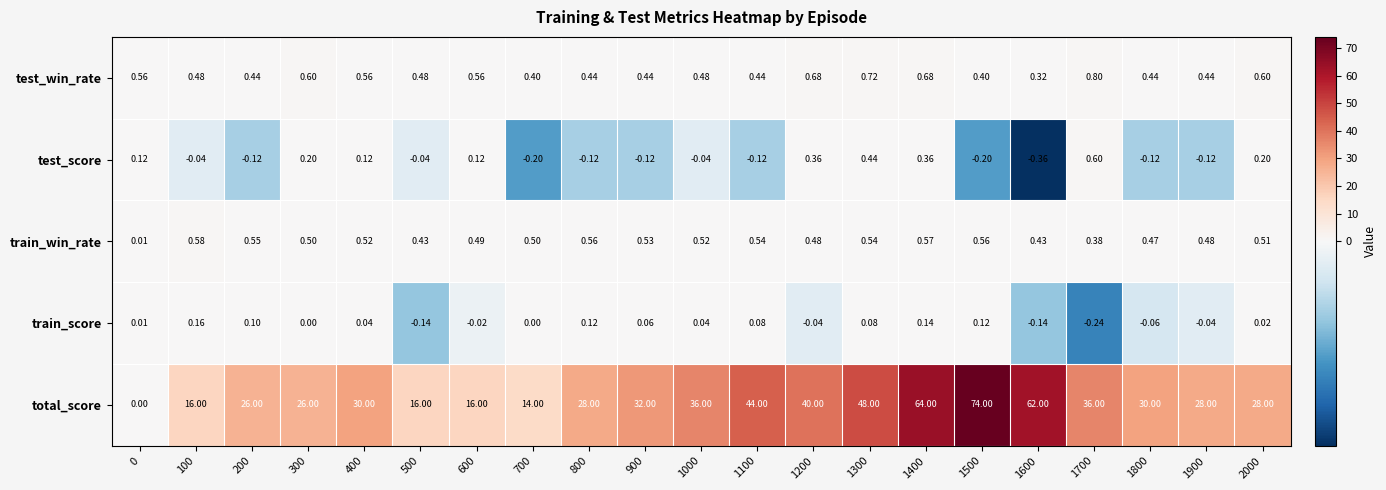

Between 300 and 1000, which series saw the biggest shift?

total_score